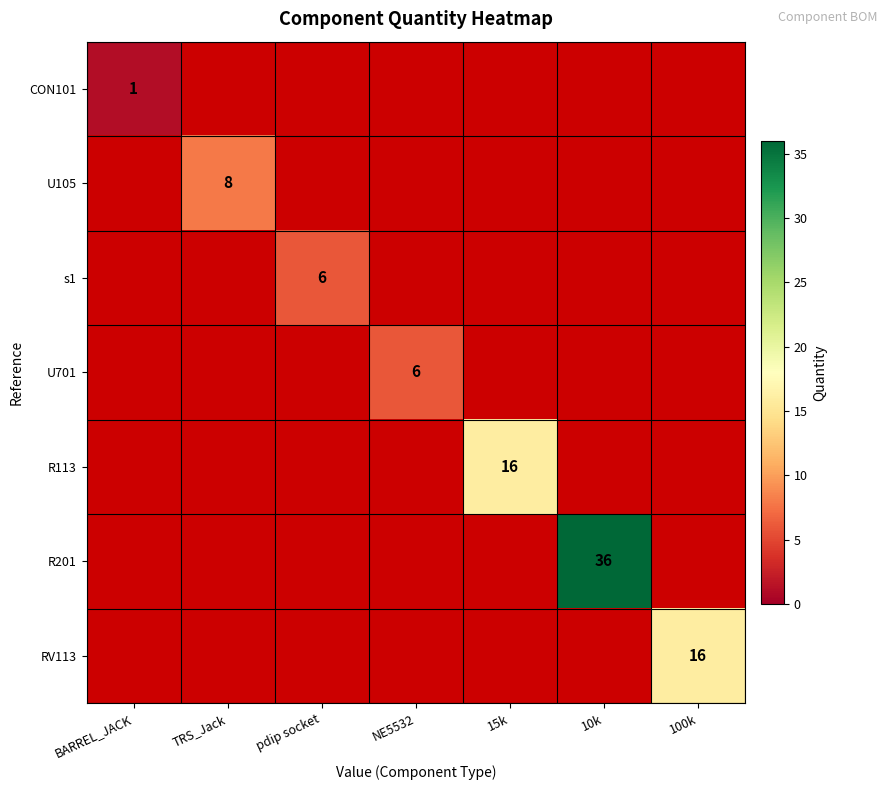

True or false: R201 has a value of 22 at 10k.

False